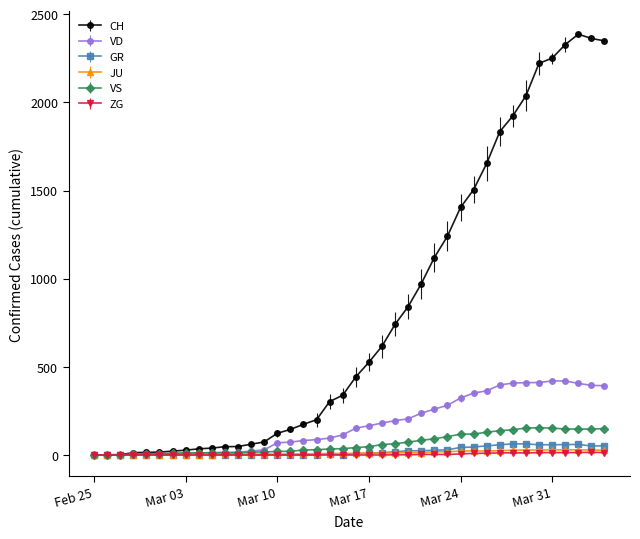

Which series has the largest range (max minus min)?

CH